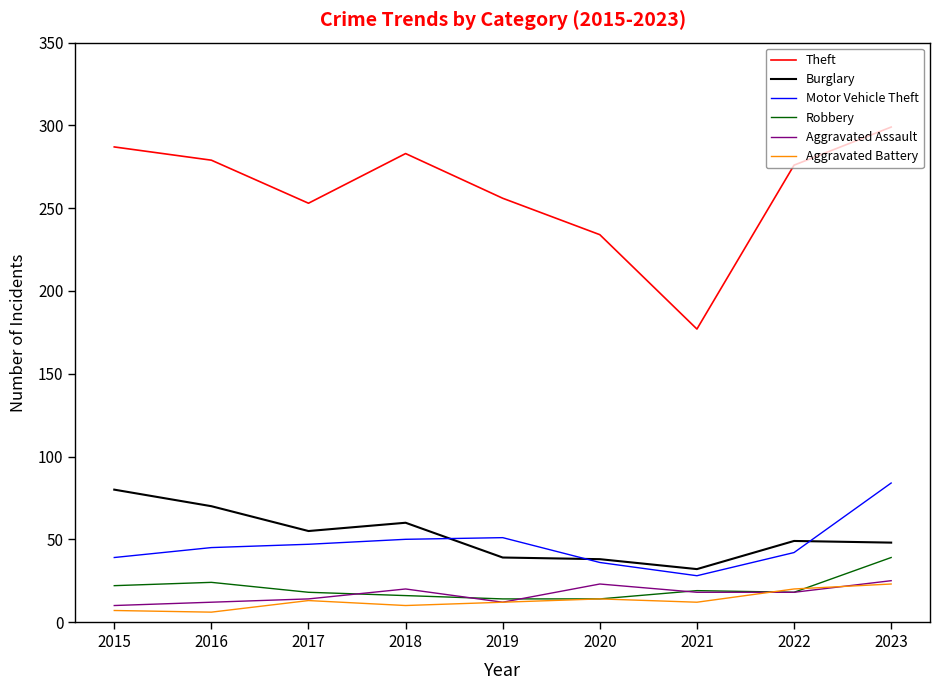

At which category is the sum across all series the highest?

2023